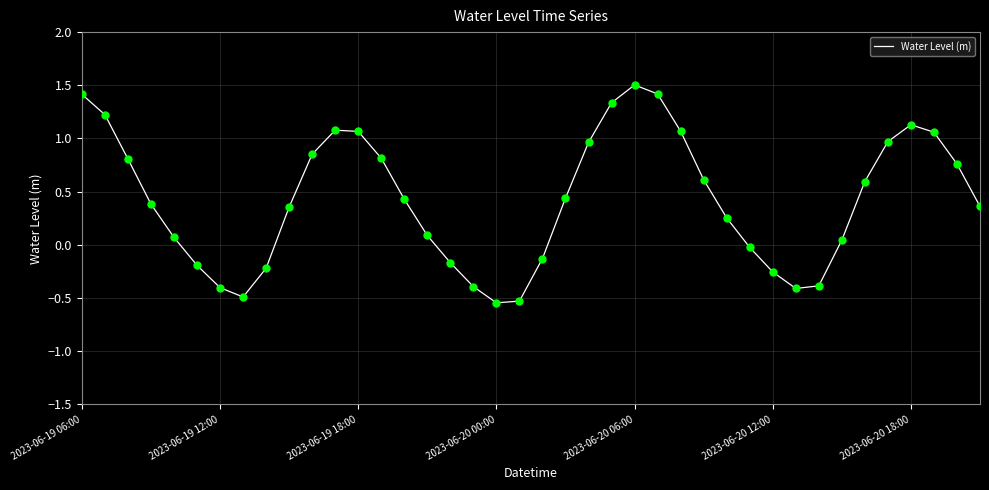

What is the difference between the maximum and minimum values?

2.0